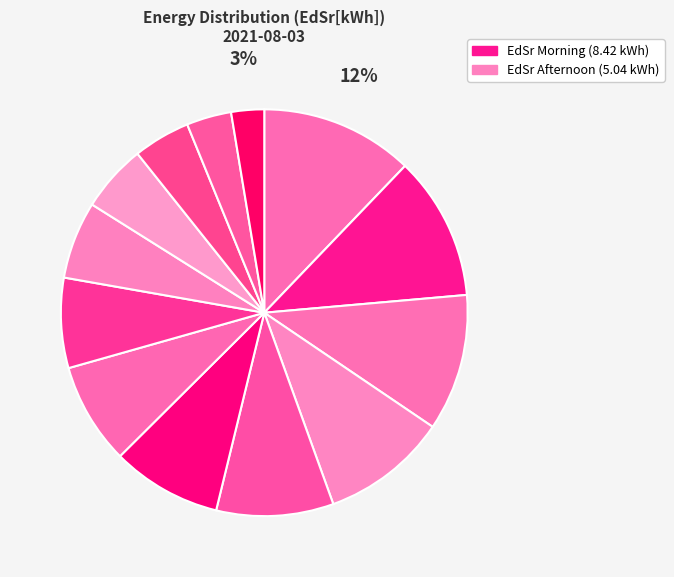

Which slice is the largest?

16:00